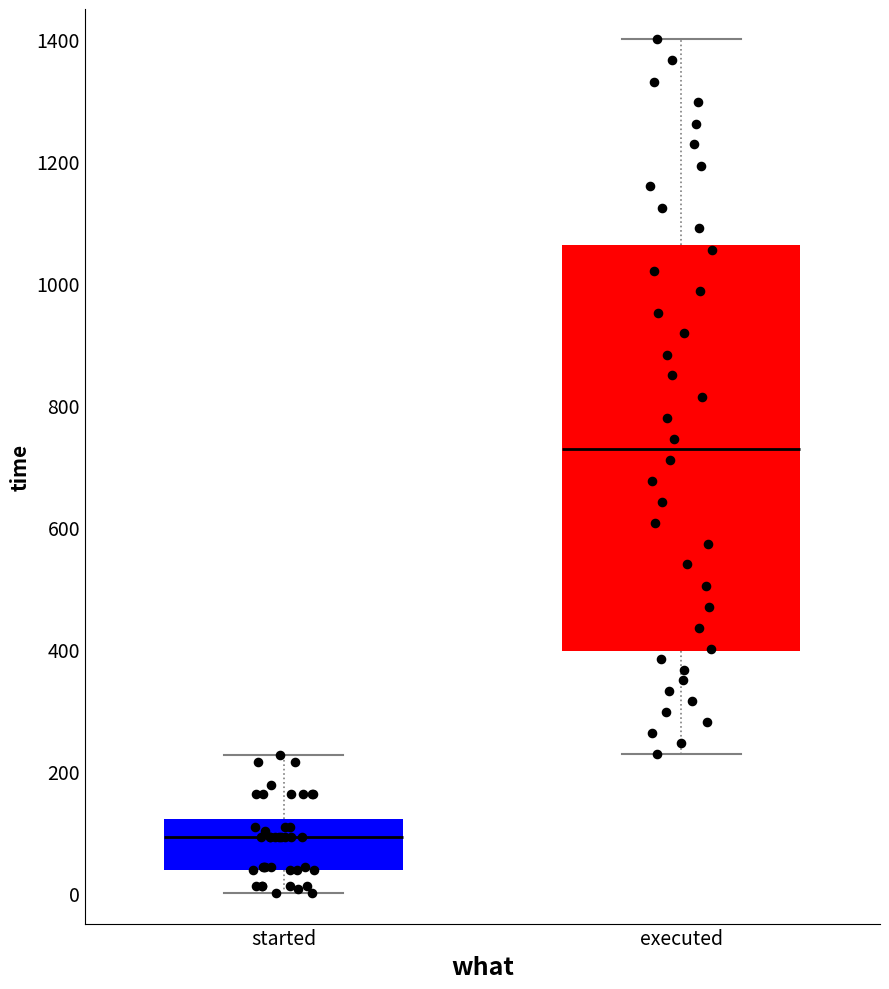

Comparing the boxes themselves (not the whiskers), which one is the tallest?

executed